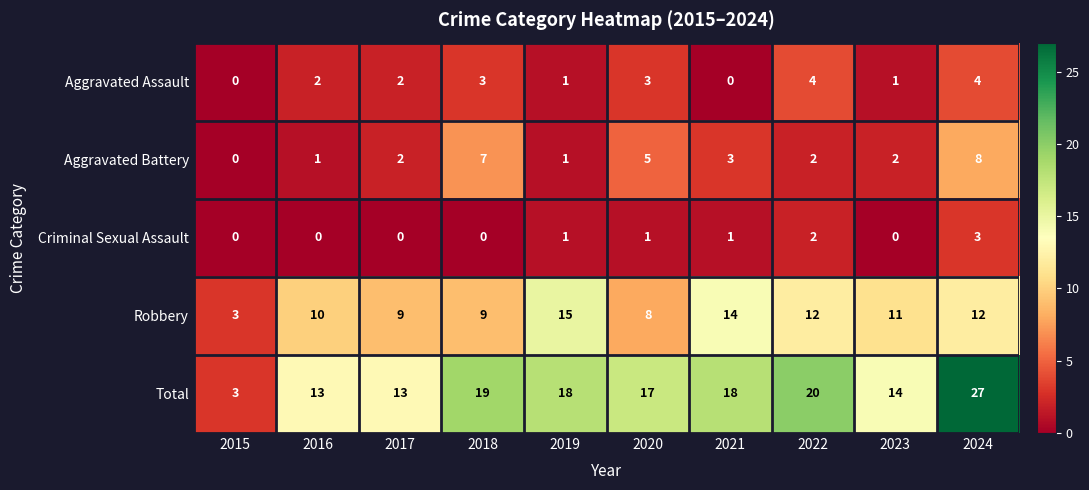

The Criminal Sexual Assault series shows -1 at 2016. True or false?

False